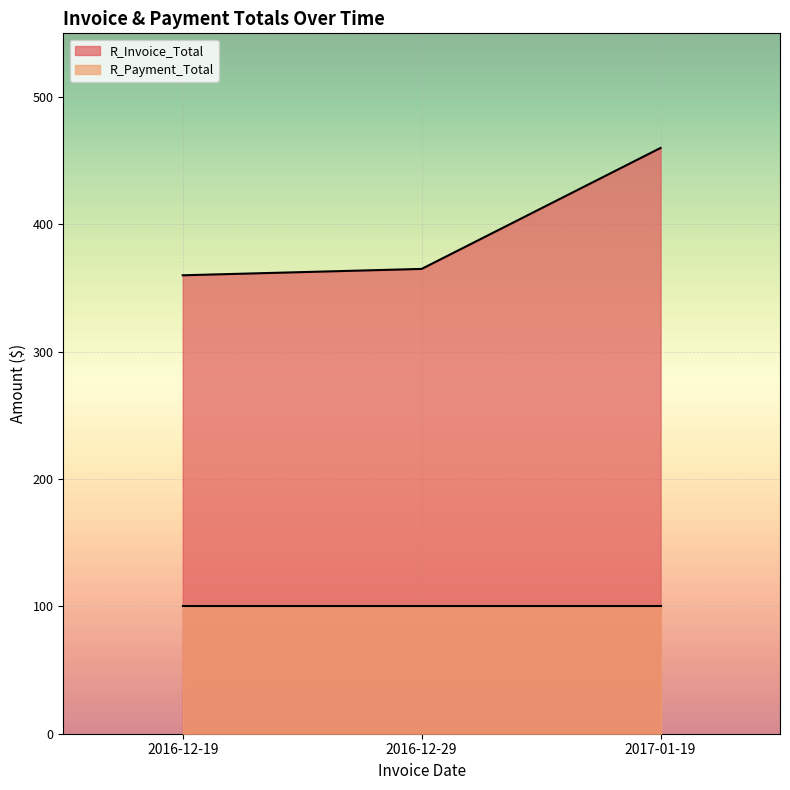

True or false: R_Invoice_Total and R_Payment_Total intersect in this chart.

False